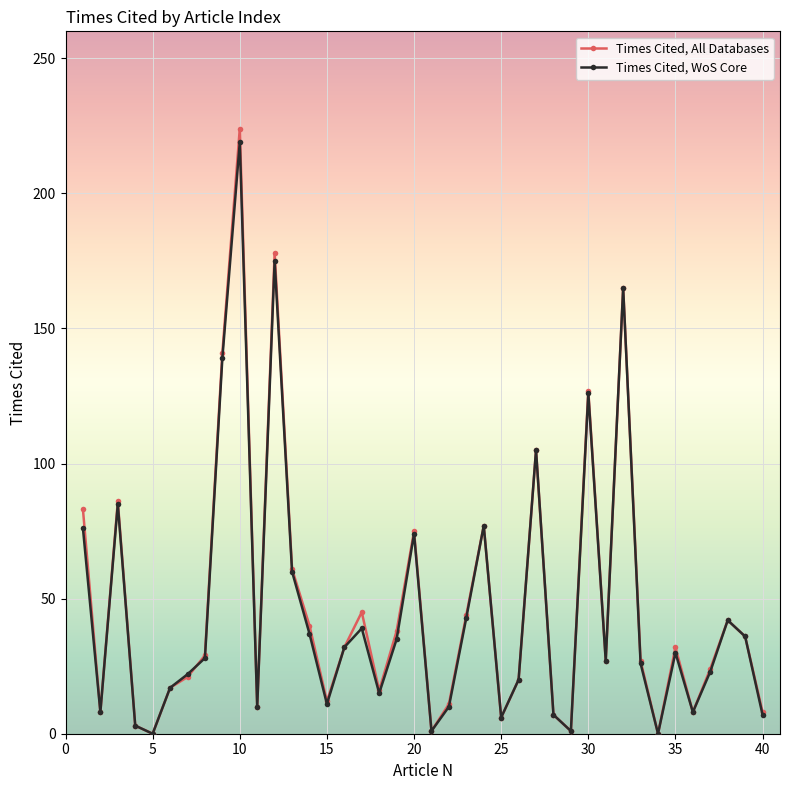

Does the chart have visible grid lines?

Yes